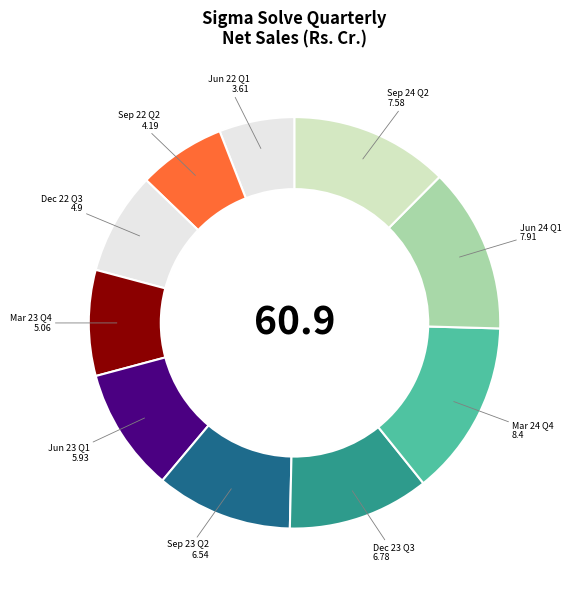

Which slice is the largest?

Mar 24 Q4